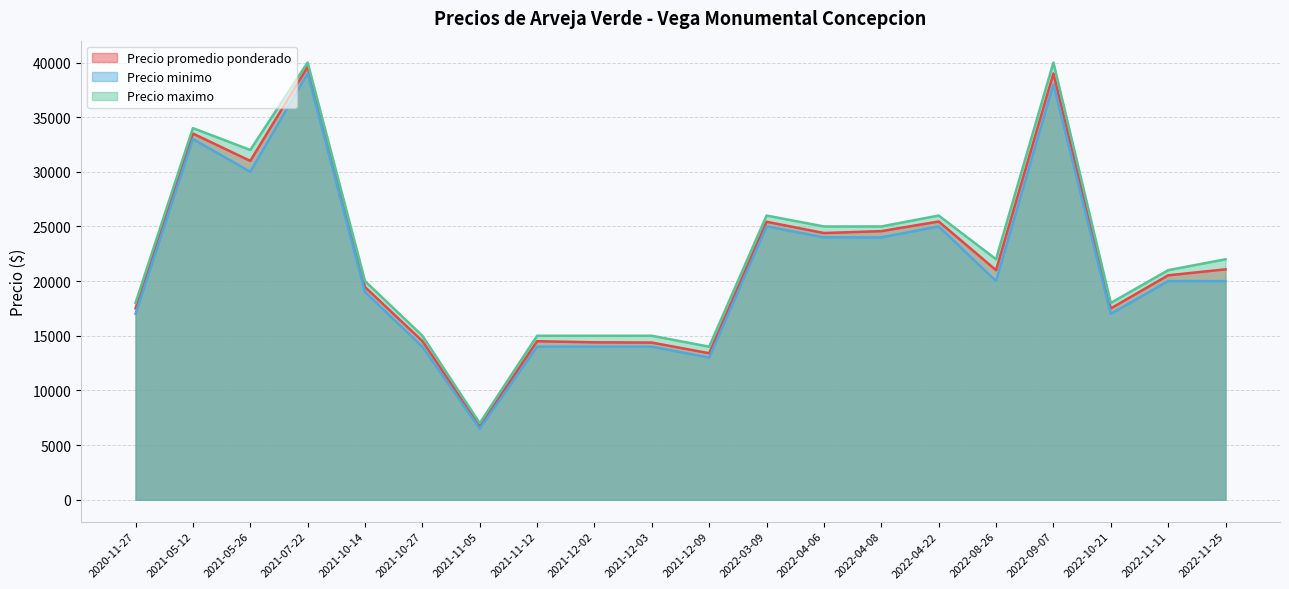

What are all the series names shown in the legend?

Precio promedio ponderado, Precio minimo, Precio maximo